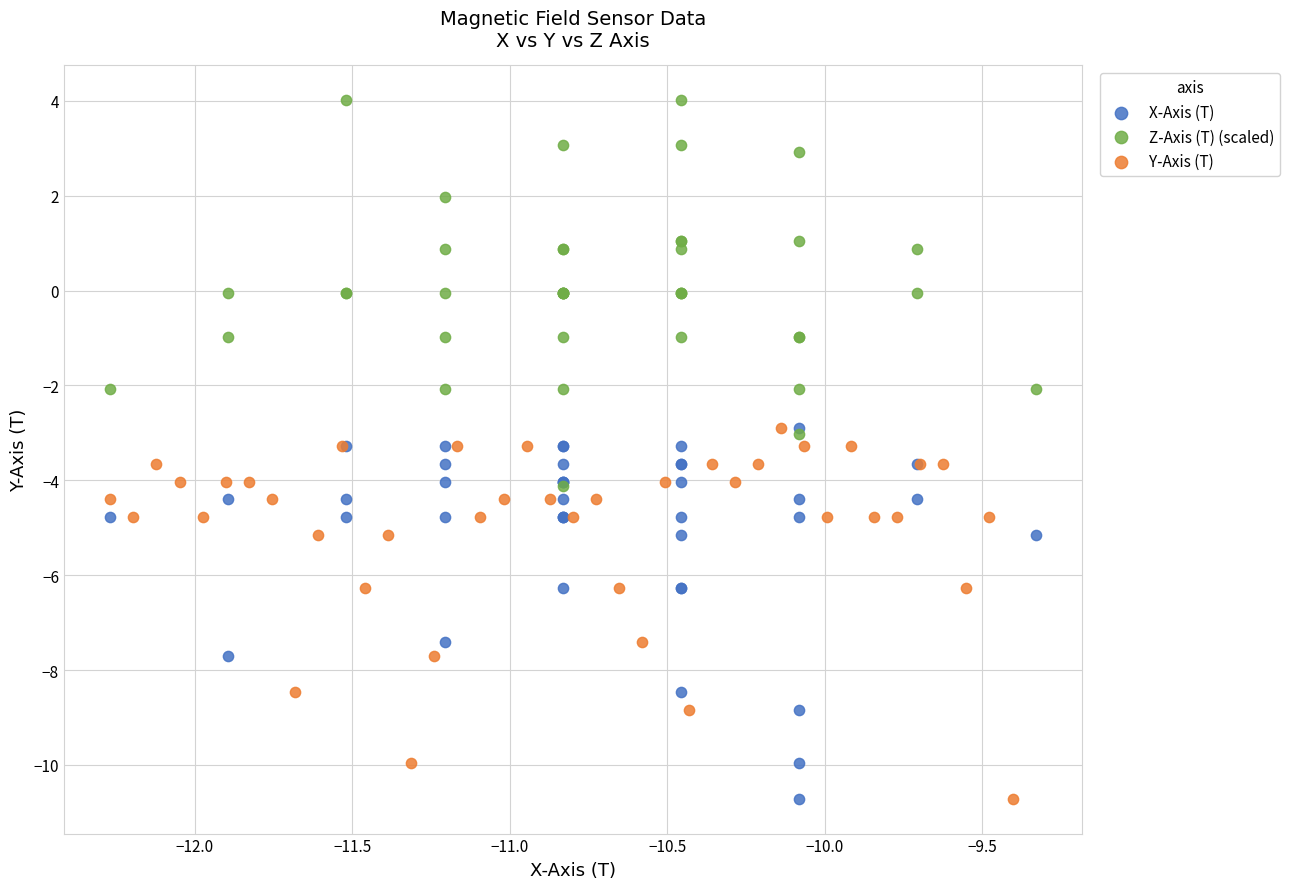

Which series reaches the maximum Y coordinate?

Z-Axis (T) (scaled)